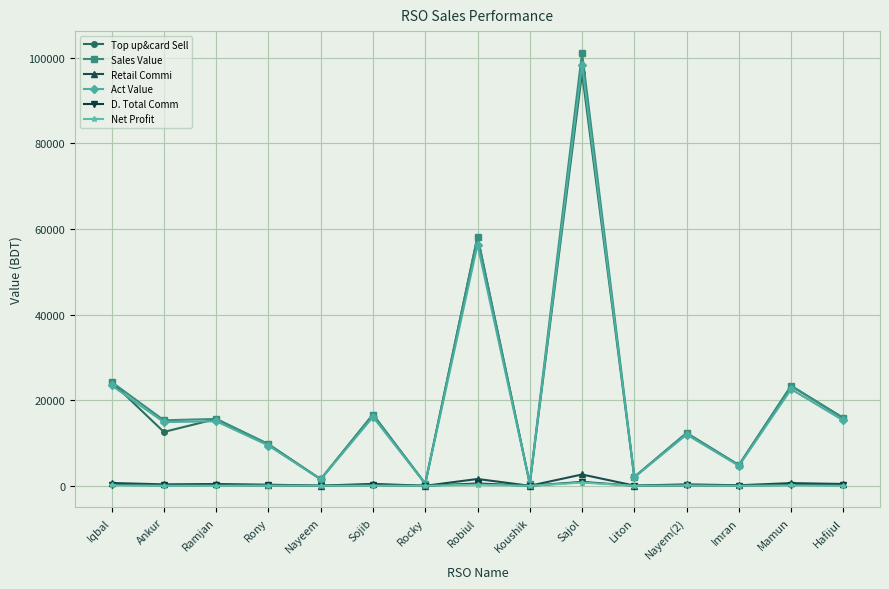

At which category is the sum across all series the highest?

Sajol